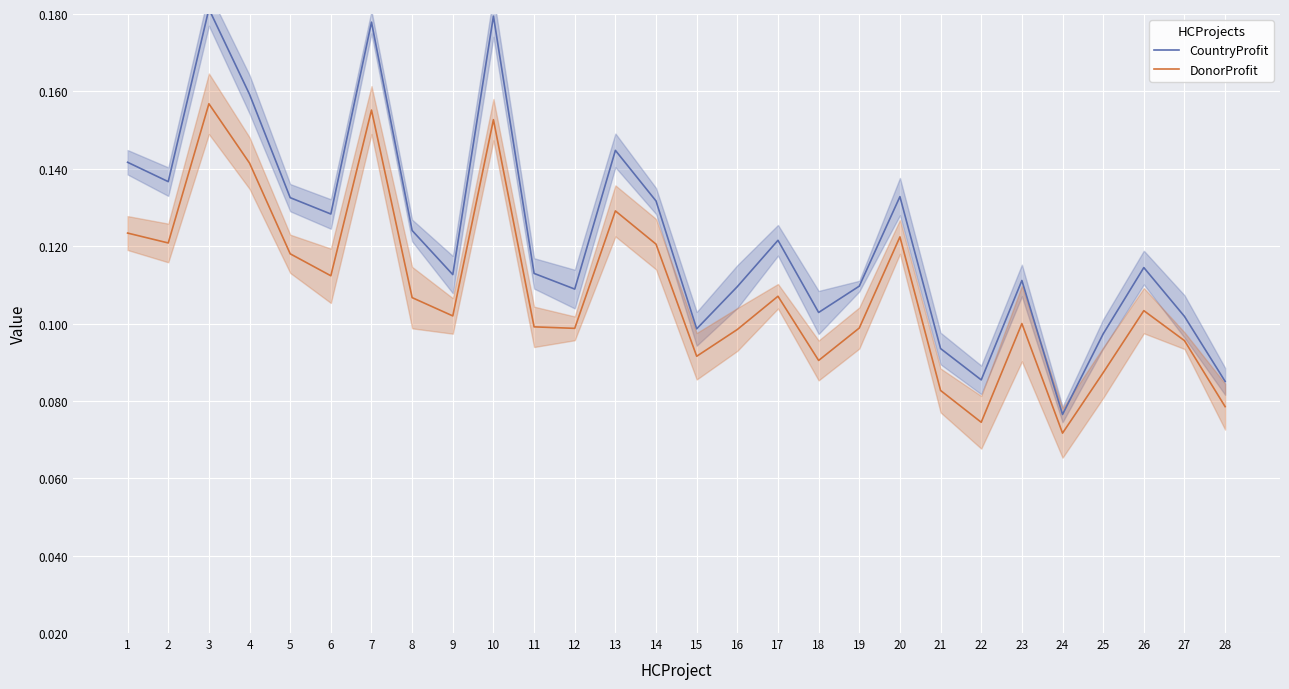

True or false: DonorProfit and CountryProfit intersect in this chart.

False